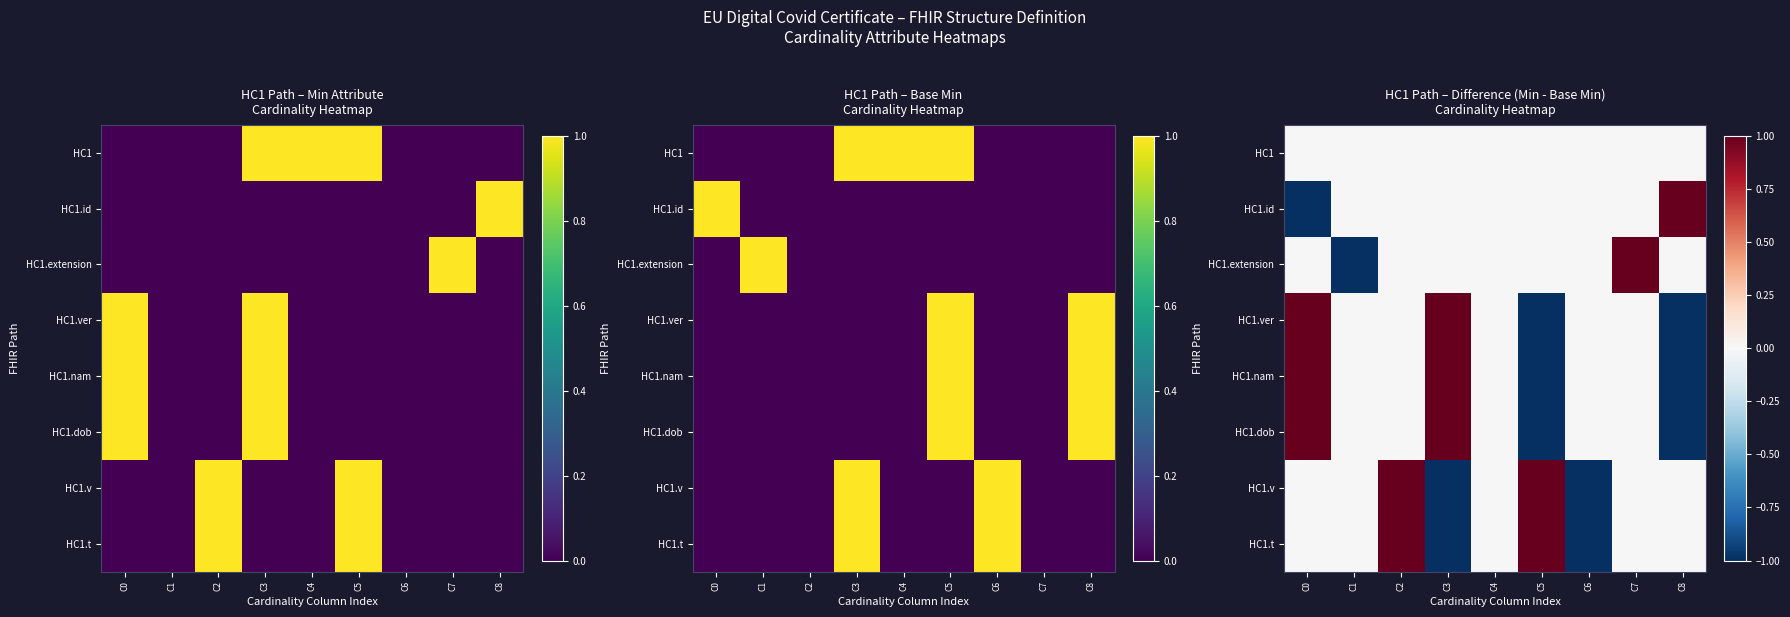

Where does the HC1.ver series first go above 0?

C0